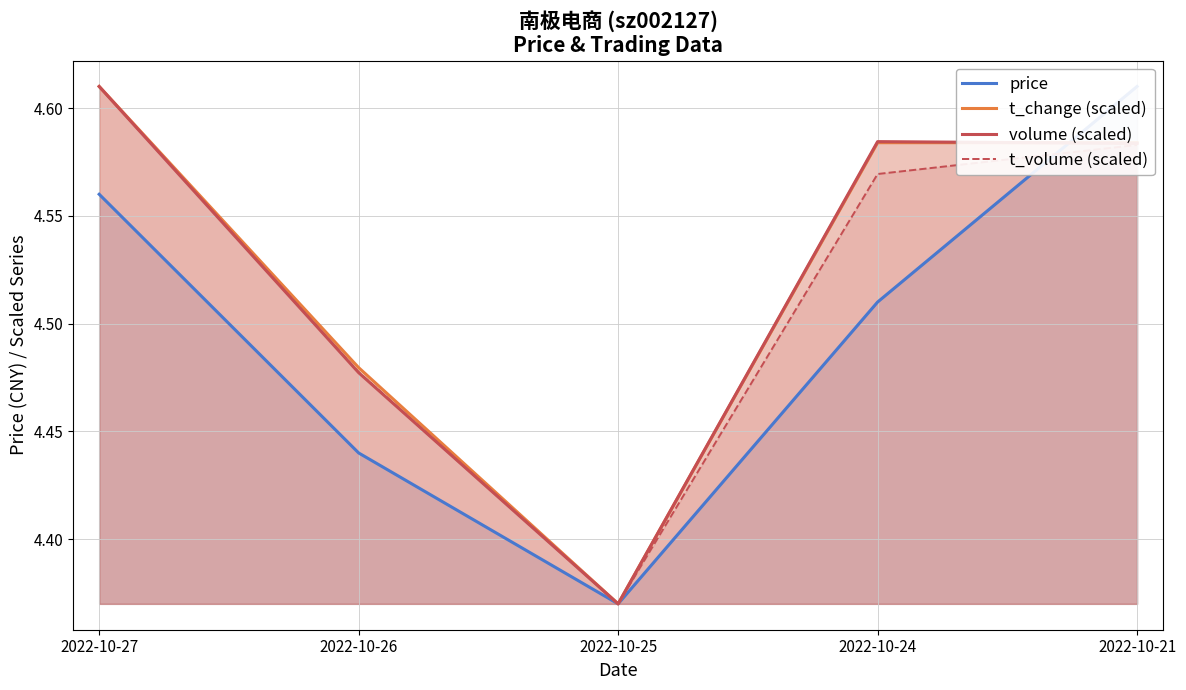

Where is the first local minimum for t_volume (scaled)?

2022-10-25